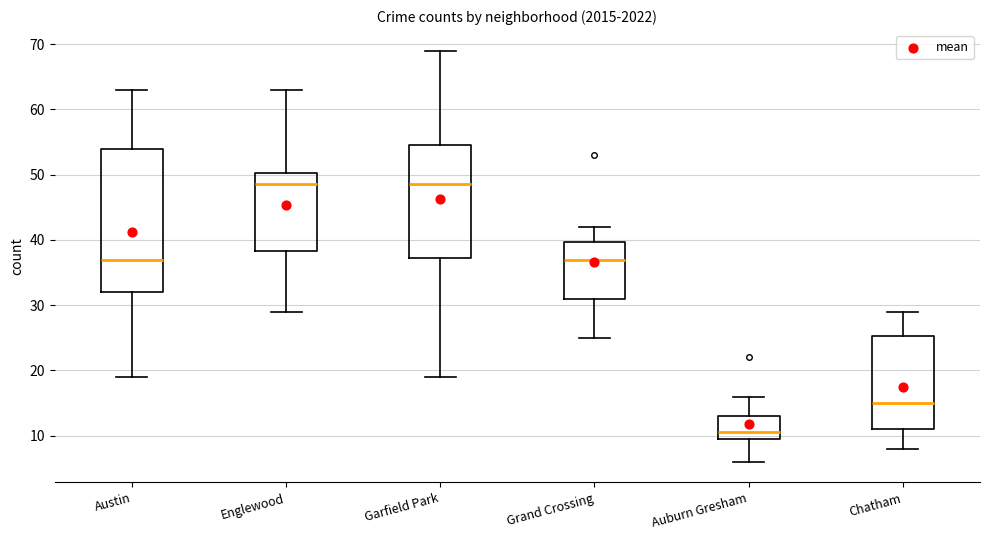

Reading left to right, read every box against the y-axis: the position of its median line, the range the box covers, and the ends of its whiskers. The values are not printed on the chart, so give them approximately, as read against the axis.

Austin: median 37, box 32 to 54, whiskers 19 to 63
Englewood: median 49, box 38 to 50, whiskers 29 to 63
Garfield Park: median 49, box 37 to 55, whiskers 19 to 69
Grand Crossing: median 37, box 31 to 40, whiskers 25 to 42
Auburn Gresham: median 11, box 10 to 13, whiskers 6 to 16
Chatham: median 15, box 11 to 25, whiskers 8 to 29